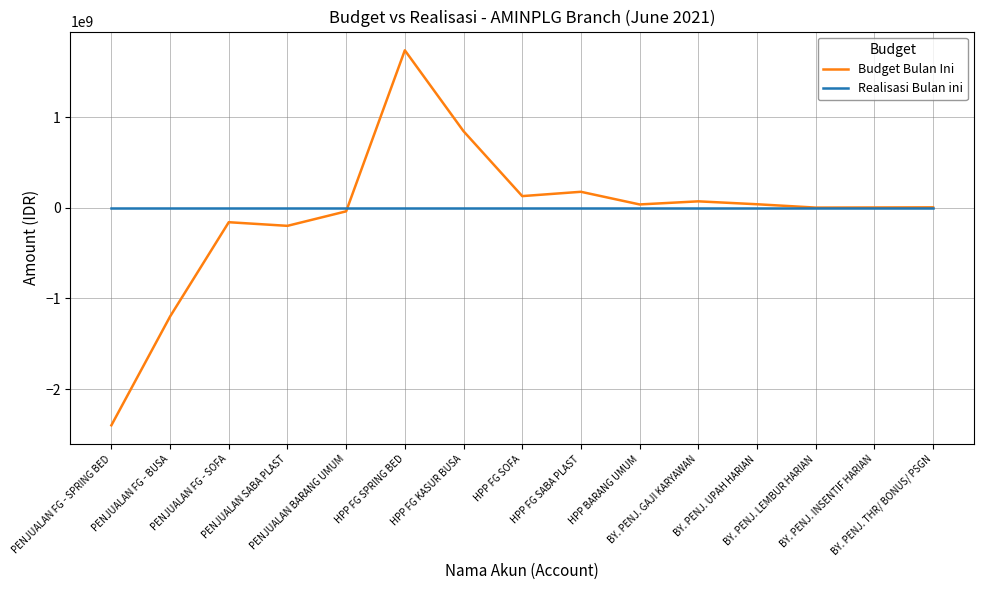

Count the number of data series in this chart.

2